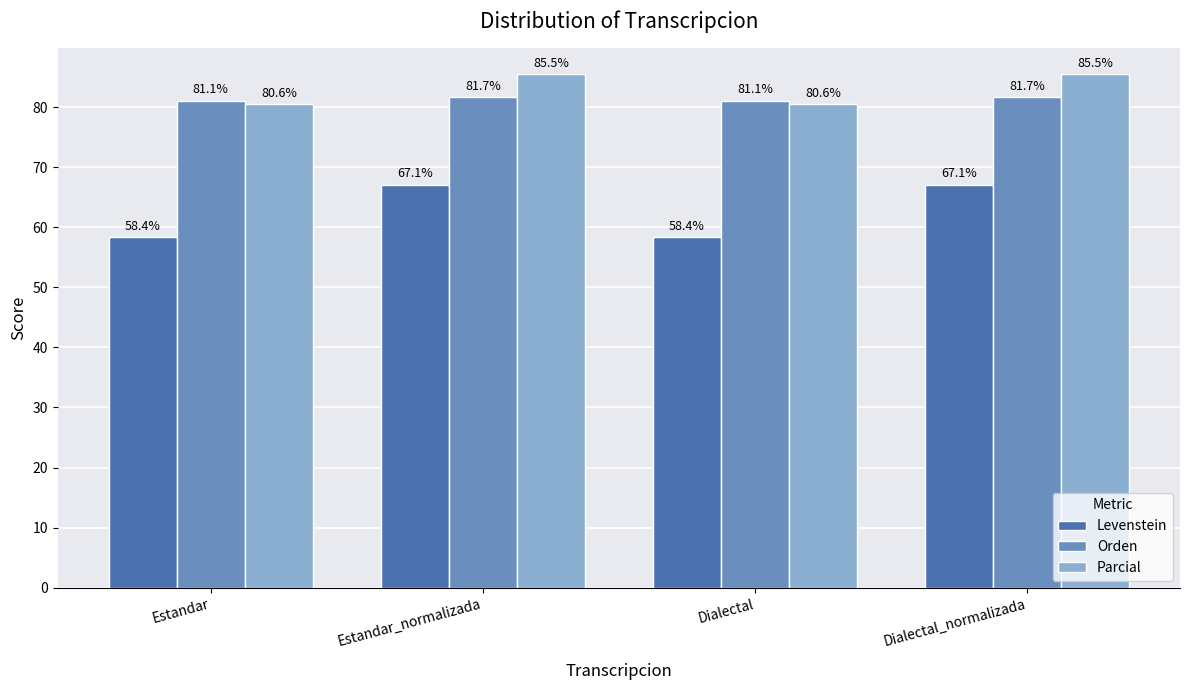

Read the Orden value at Dialectal.

81.1